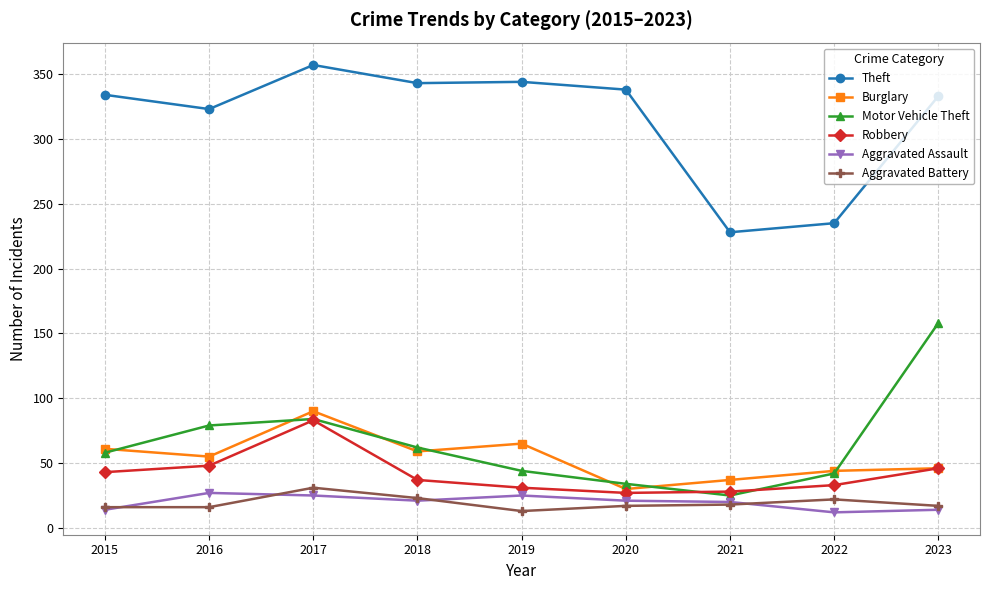

Which category has the highest value in the Motor Vehicle Theft series?

2023